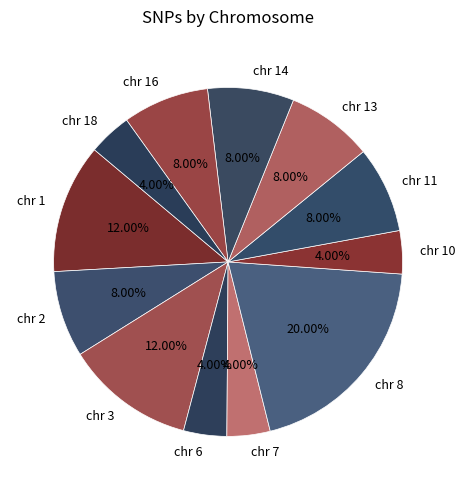

Is it true that chr 13 is 8% of the pie?

True